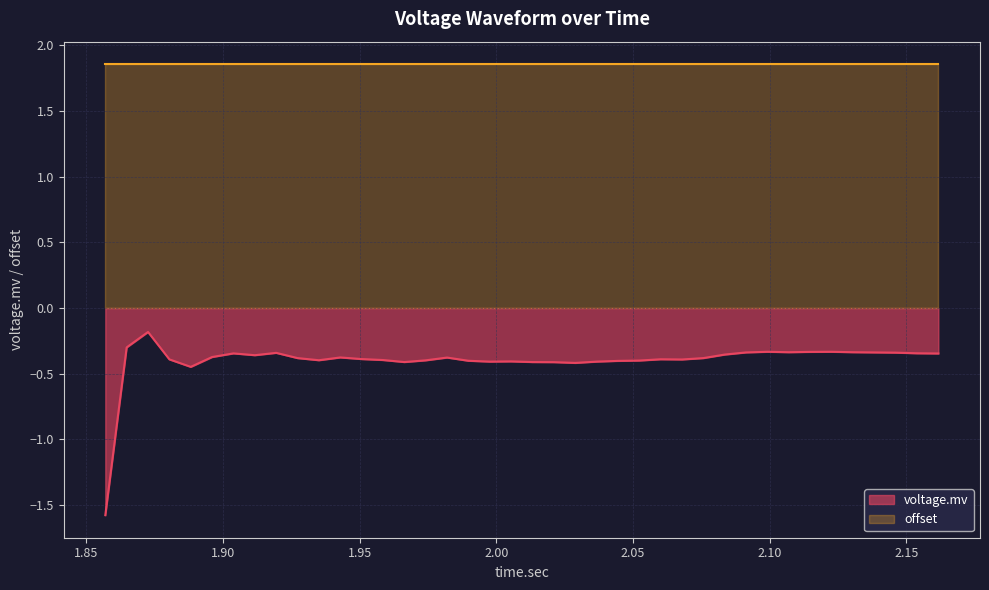

What is the value of the 2nd point from the left?

-0.3